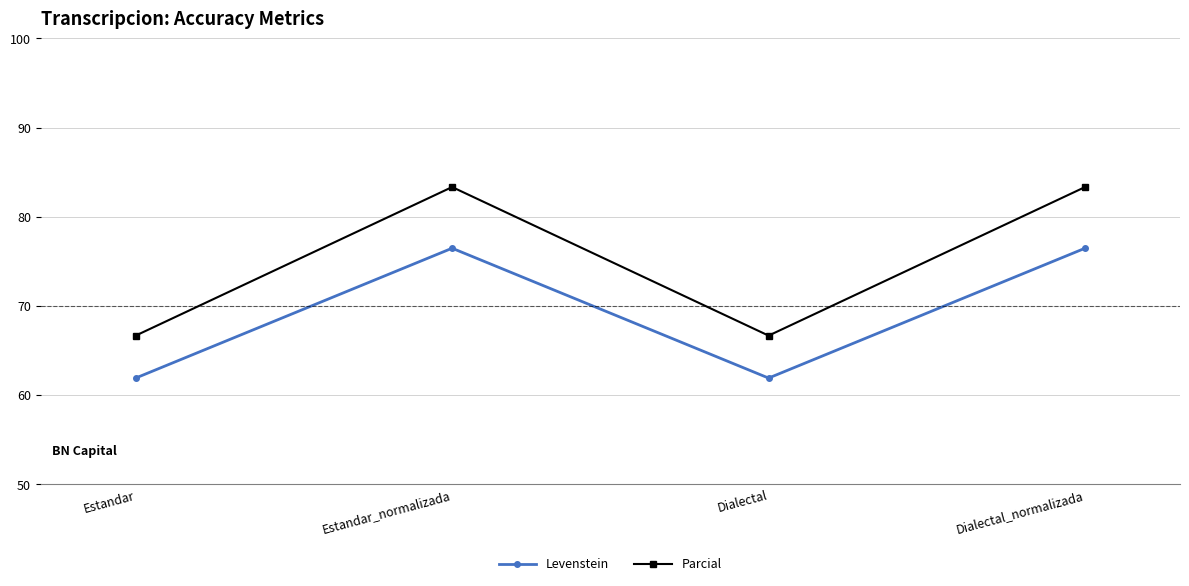

What is the total value across all series at Estandar?

128.6